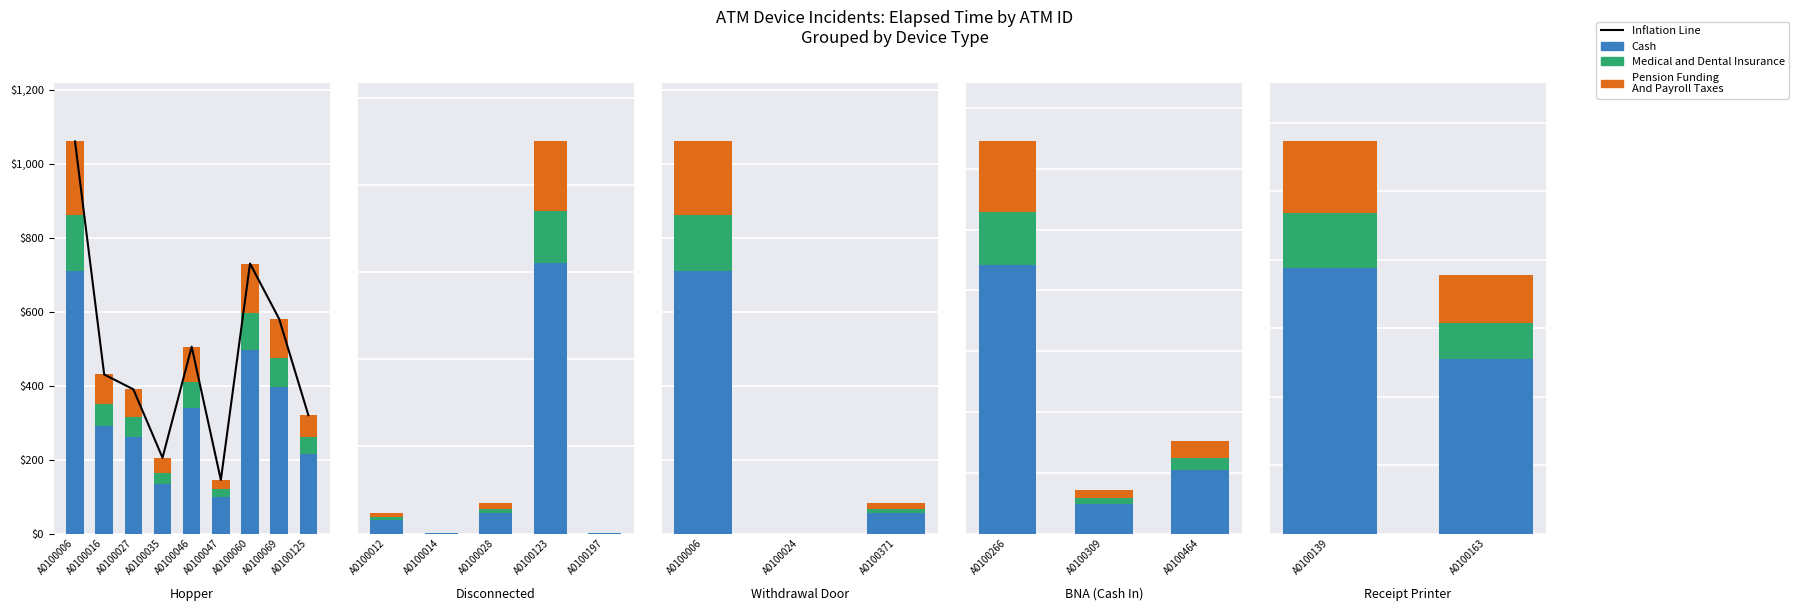

Which label corresponds to the largest value in the chart?

A0100123